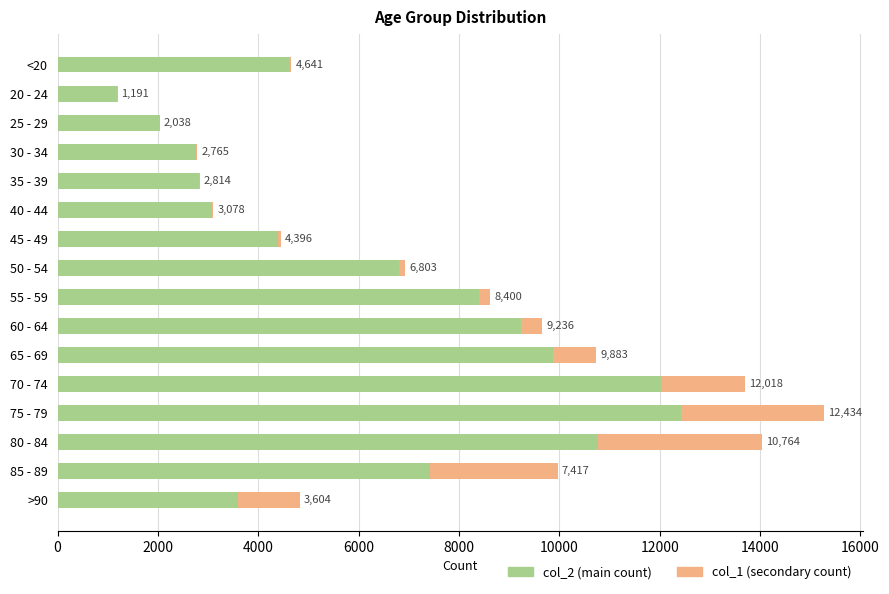

What is the total value across all series at 40 - 44?

3102